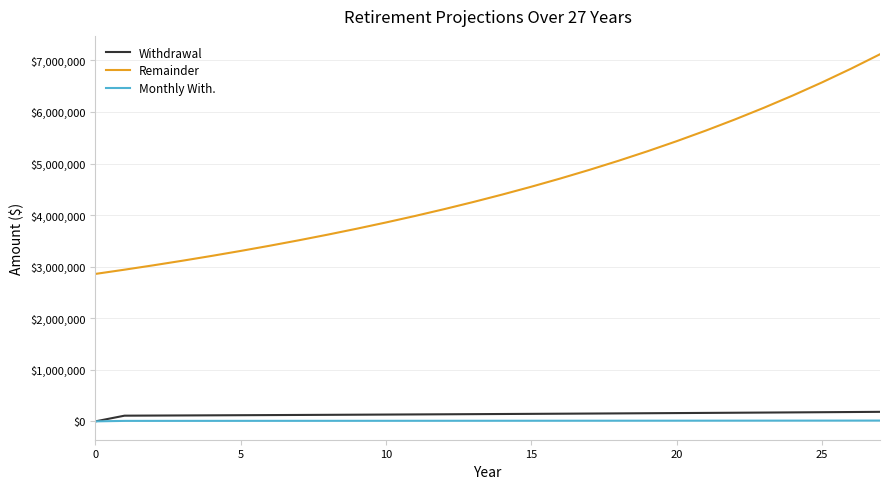

True or false: Remainder and Monthly With. intersect in this chart.

False